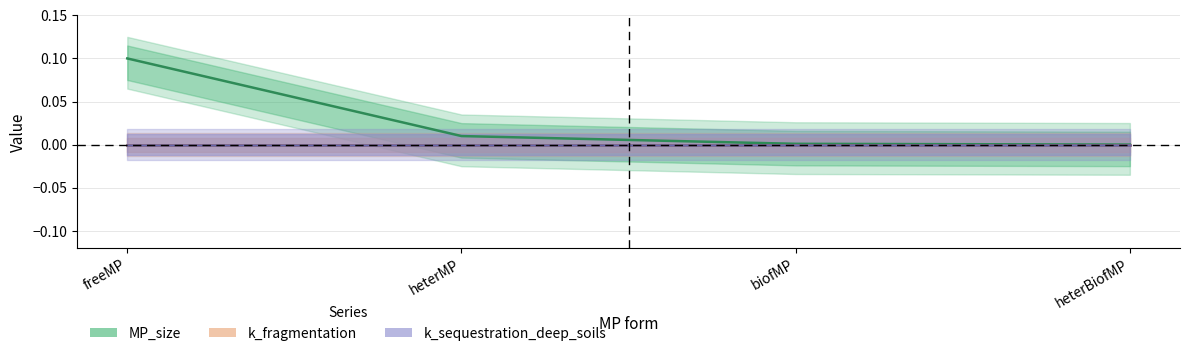

What is the total value across all series at freeMP?

0.1